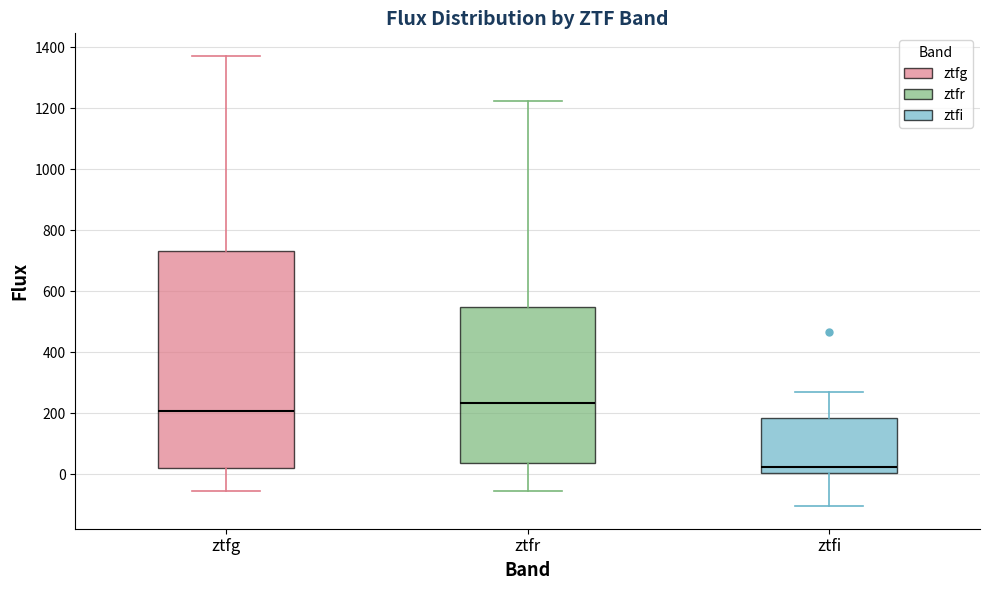

Reading left to right, read every box against the y-axis: the position of its median line, the range the box covers, and the ends of its whiskers. The values are not printed on the chart, so give them approximately, as read against the axis.

ztfg: median 200, box 20 to 740, whiskers -60 to 1380
ztfr: median 240, box 40 to 540, whiskers -60 to 1220
ztfi: median 20, box 0 to 180, whiskers -100 to 260